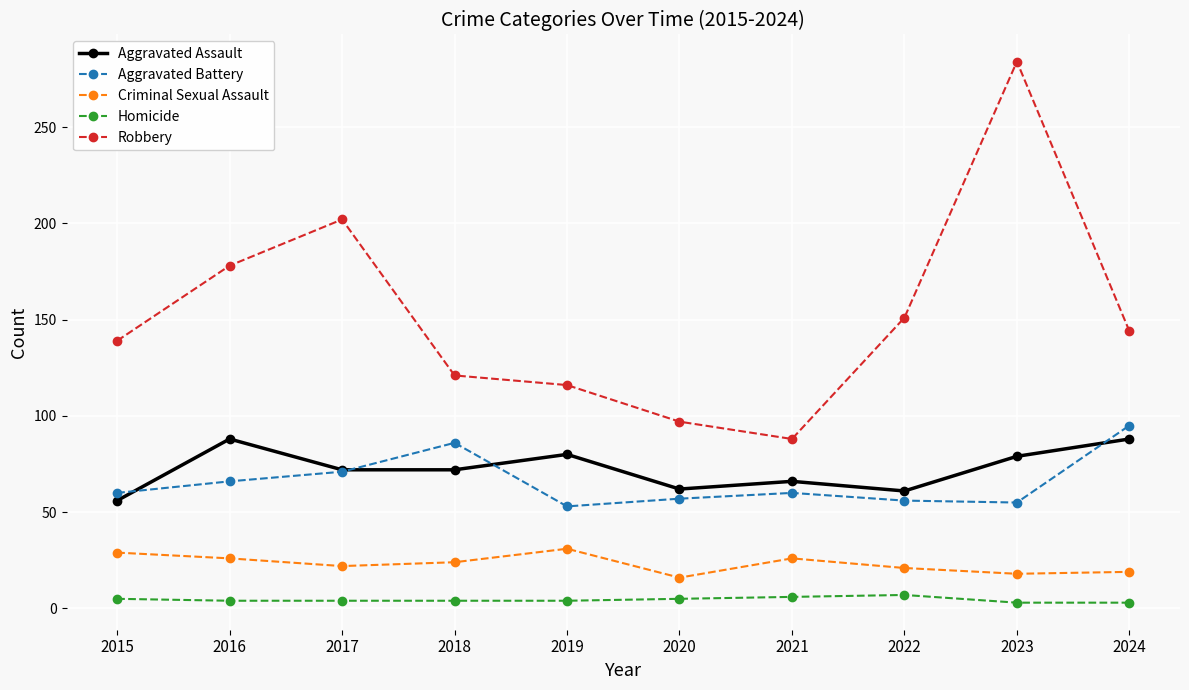

Rank the series by their maximum value, from lowest to highest.

Homicide, Criminal Sexual Assault, Aggravated Assault, Aggravated Battery, Robbery